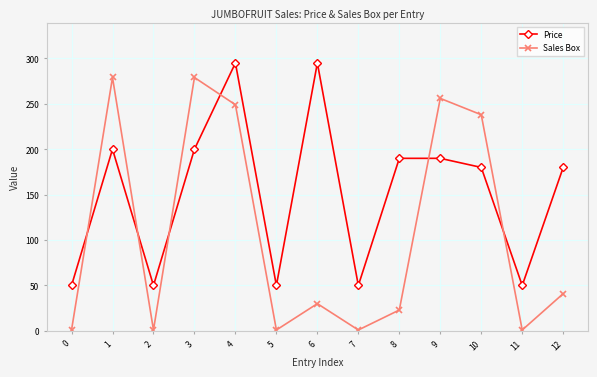

At how many categories does at least one series exceed 291?

2